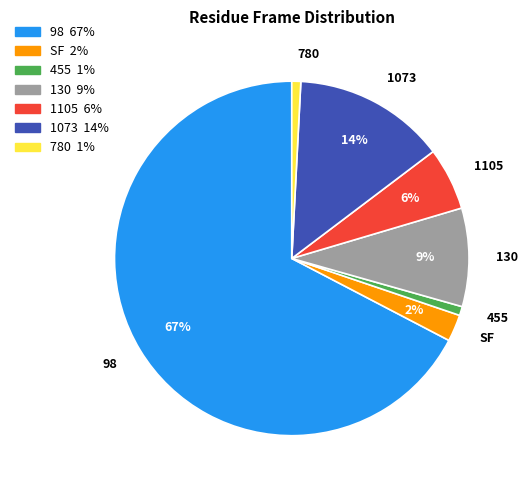

True or false: 780 accounts for 1% of the total.

True